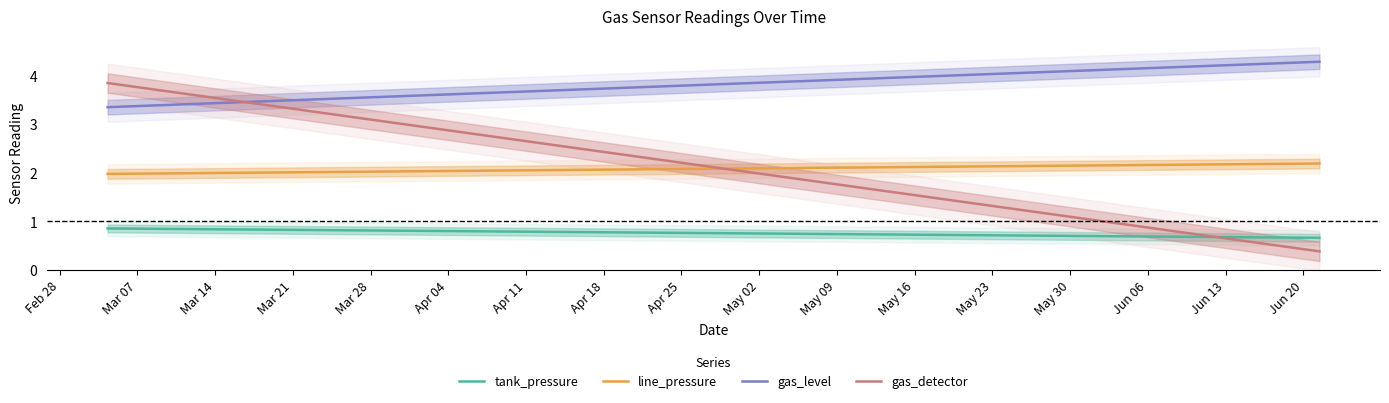

What is the total value across all series at Feb 28?

10.0